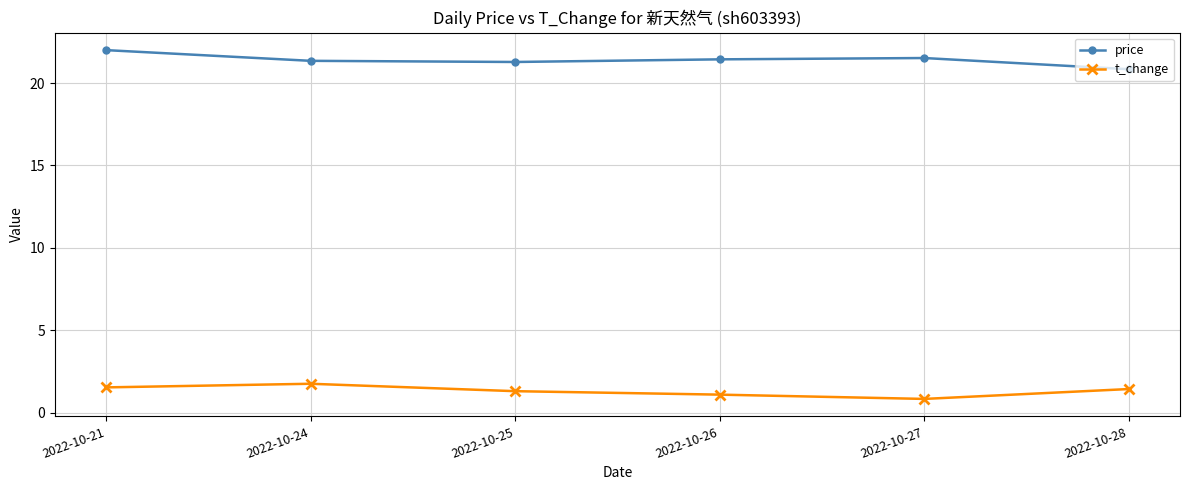

Which category has the highest value across all series?

2022-10-21